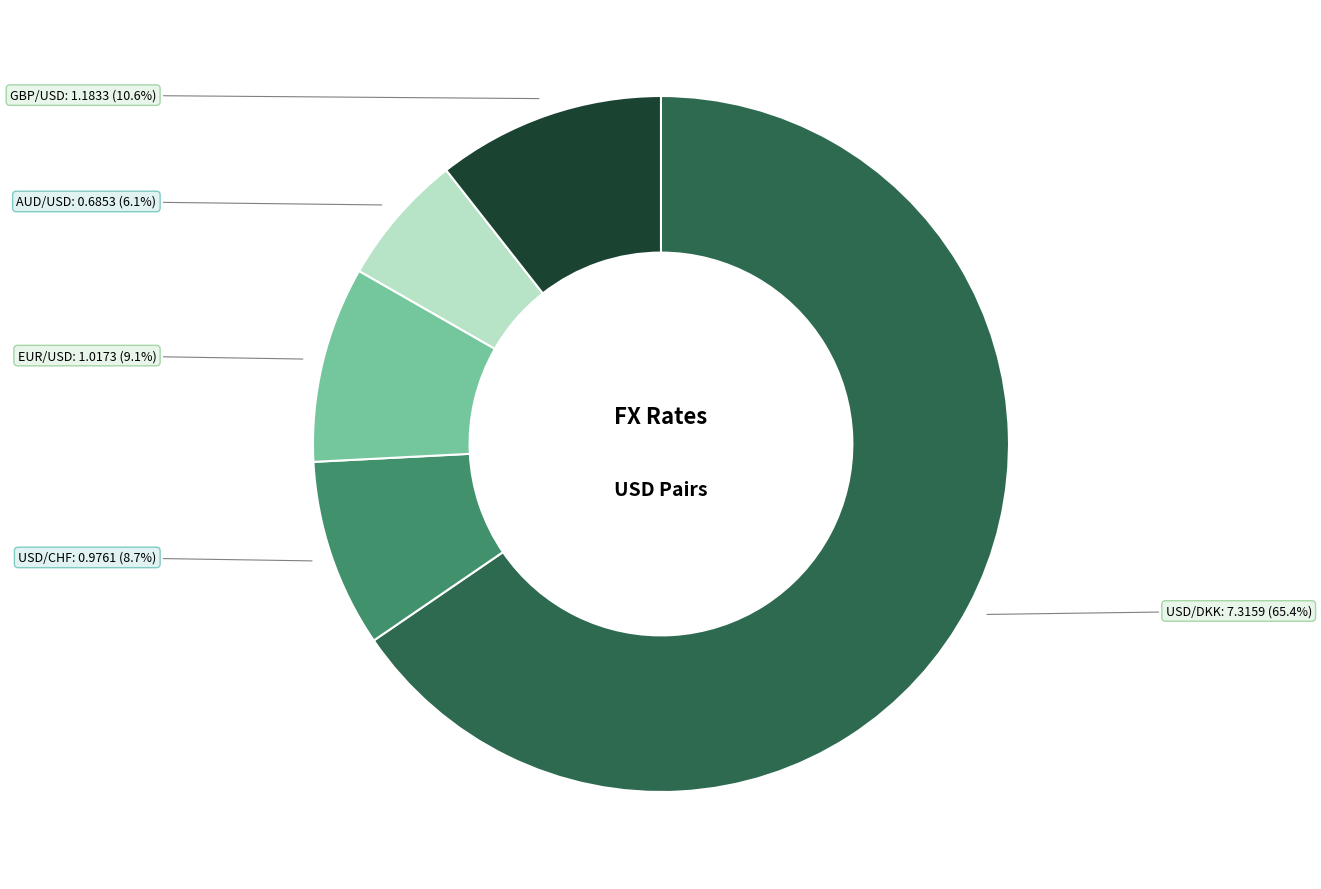

How many slices are in this pie chart?

5